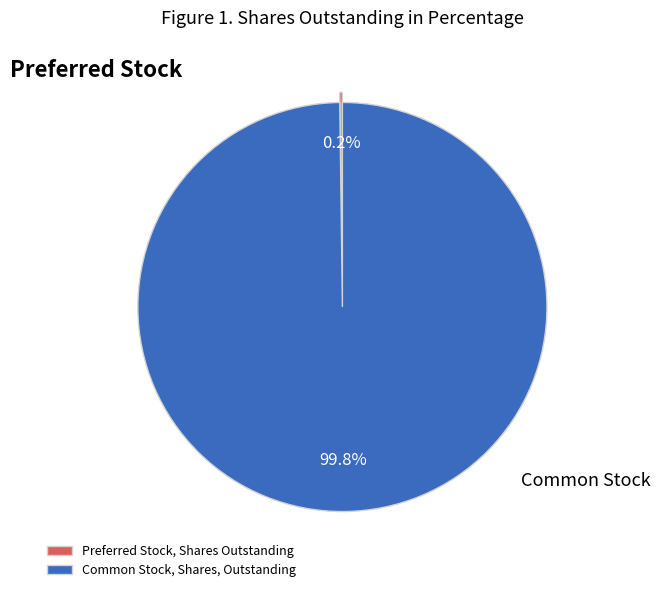

Which category has the biggest portion of the pie?

Common Stock, Shares, Outstanding